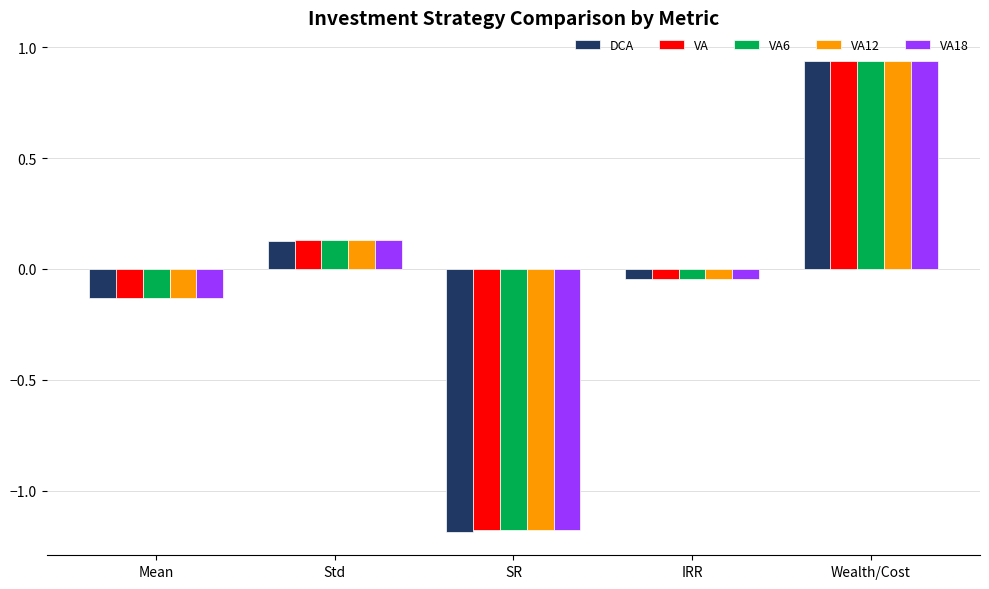

What is the difference between the second highest and minimum values in the VA series?

1.3